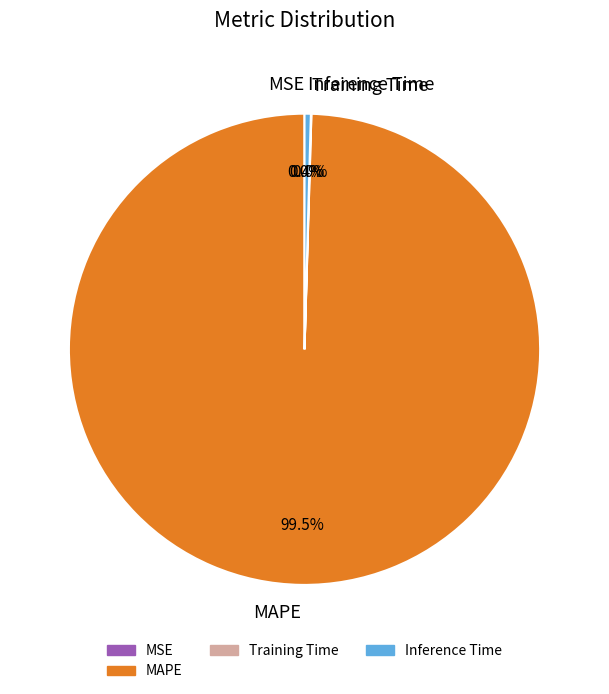

Which category accounts for the majority?

MAPE